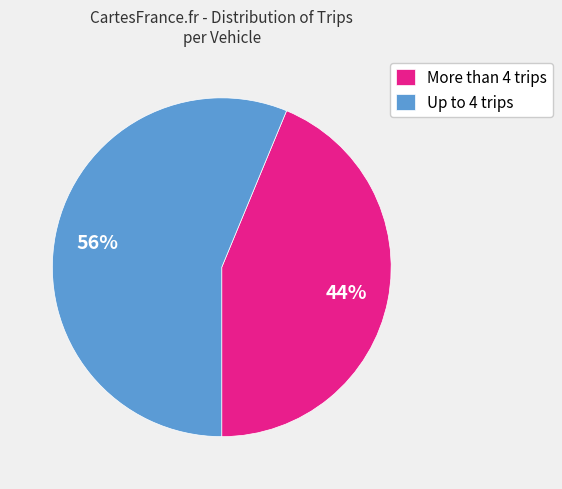

Is it true that Up to 4 trips is 56% of the pie?

True